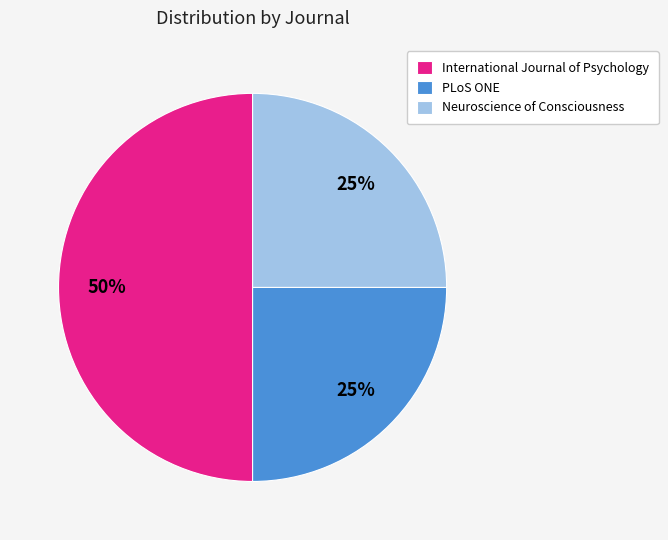

How many segments does this pie chart have?

3